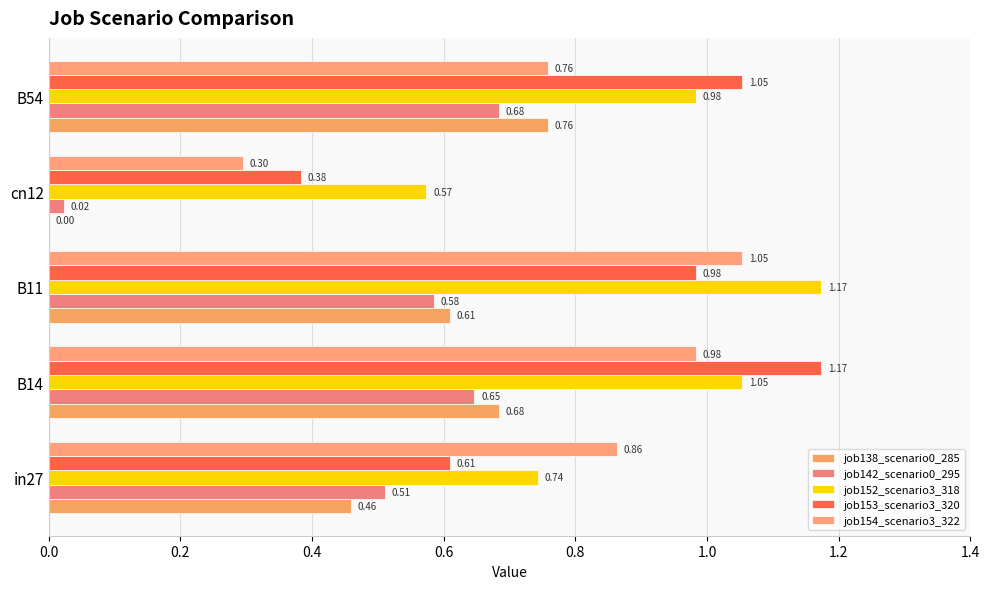

Which series has the widest spread of values?

job153_scenario3_320